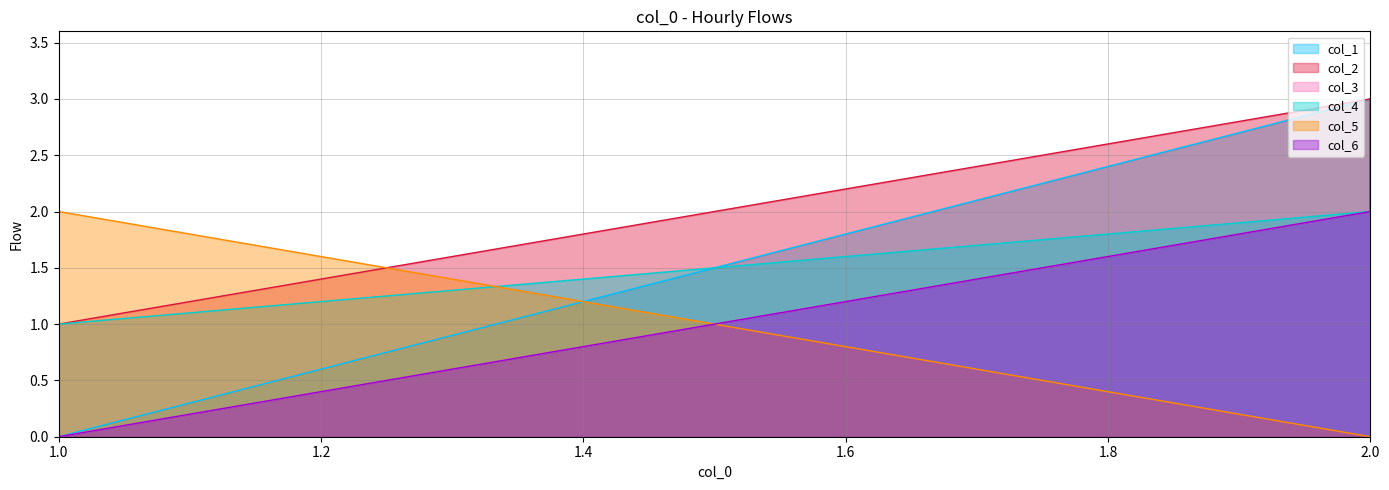

Where is col_4 nearest to the value 1?

1